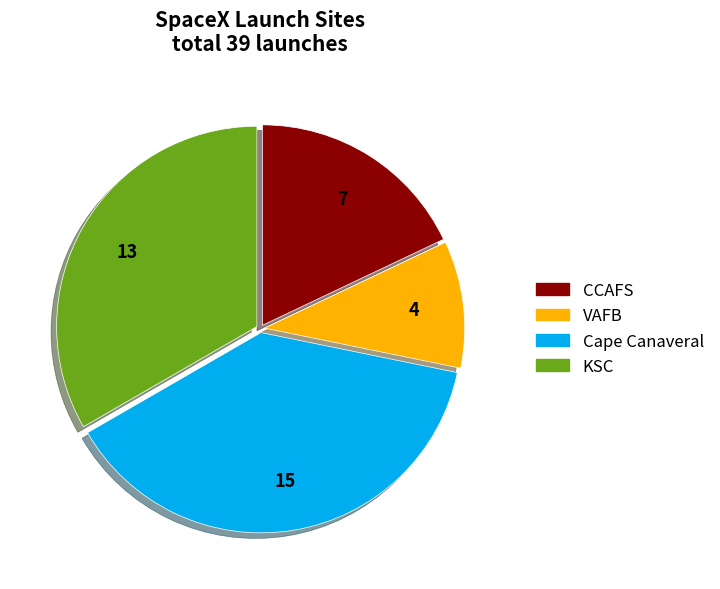

Is KSC the majority of the pie?

No